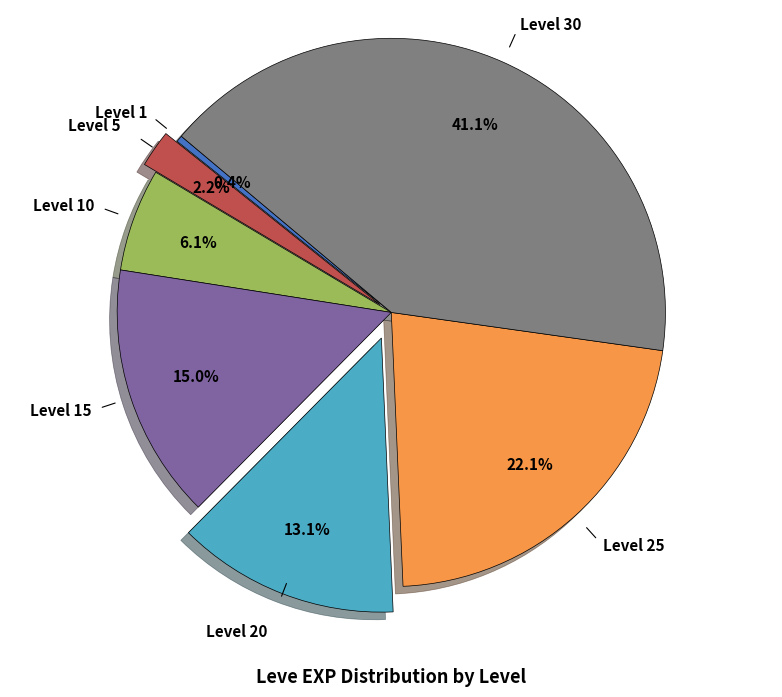

The Level 5 slice represents 14% of the pie. True or false?

False